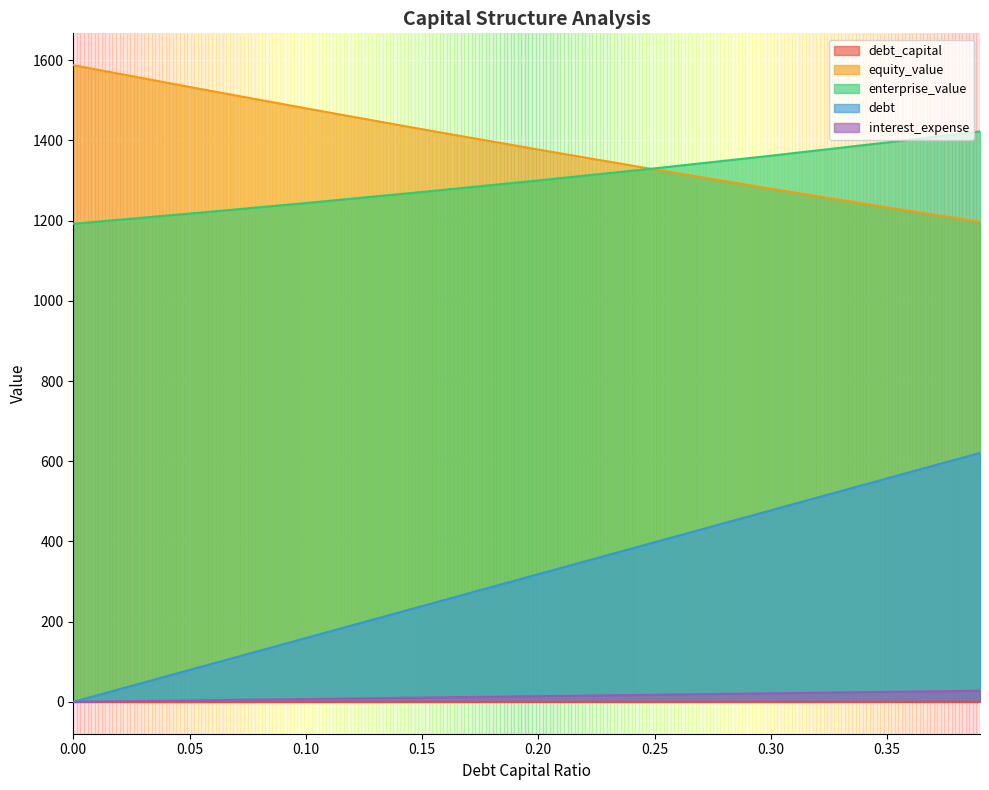

Is it true that enterprise_value equals 1395.0 at 0.35?

True